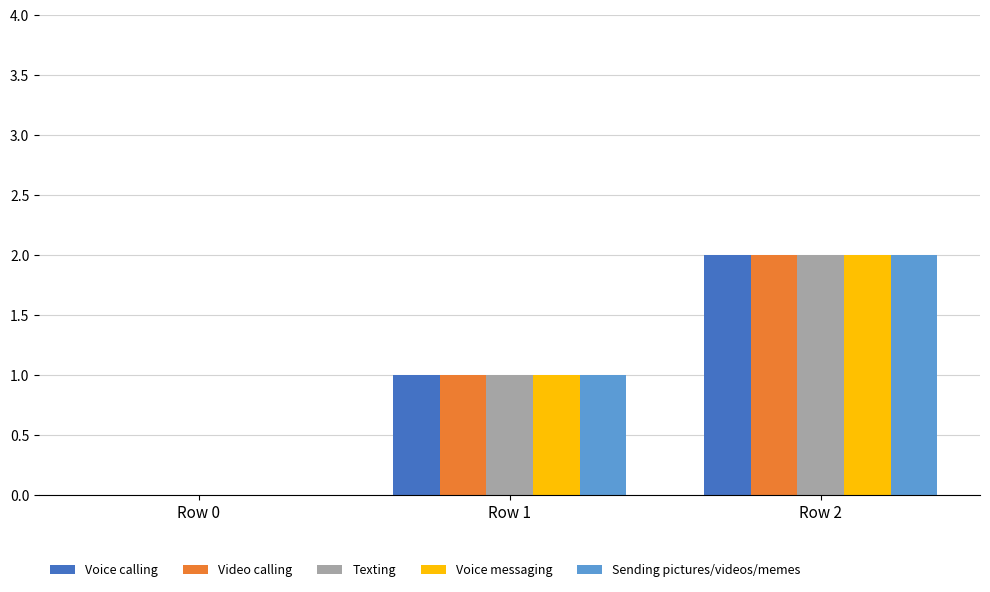

What is the highest value of the Voice messaging series?

2